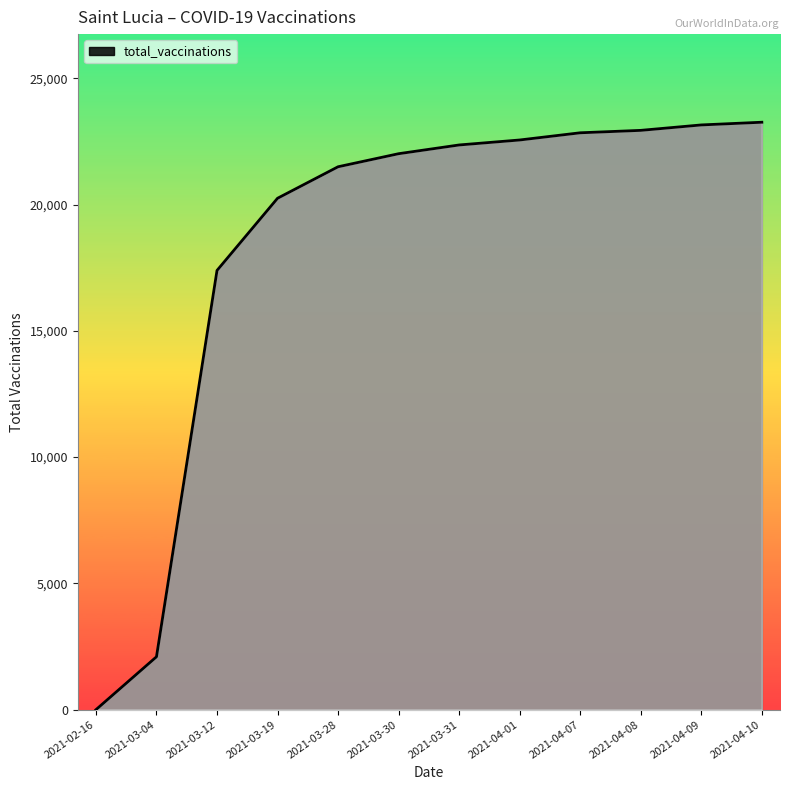

What is the greatest value displayed?

23257